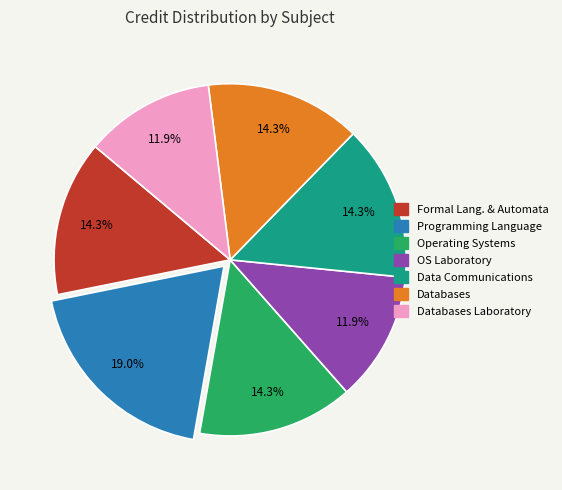

Which has a higher value, Programming Language or Operating Systems?

Programming Language